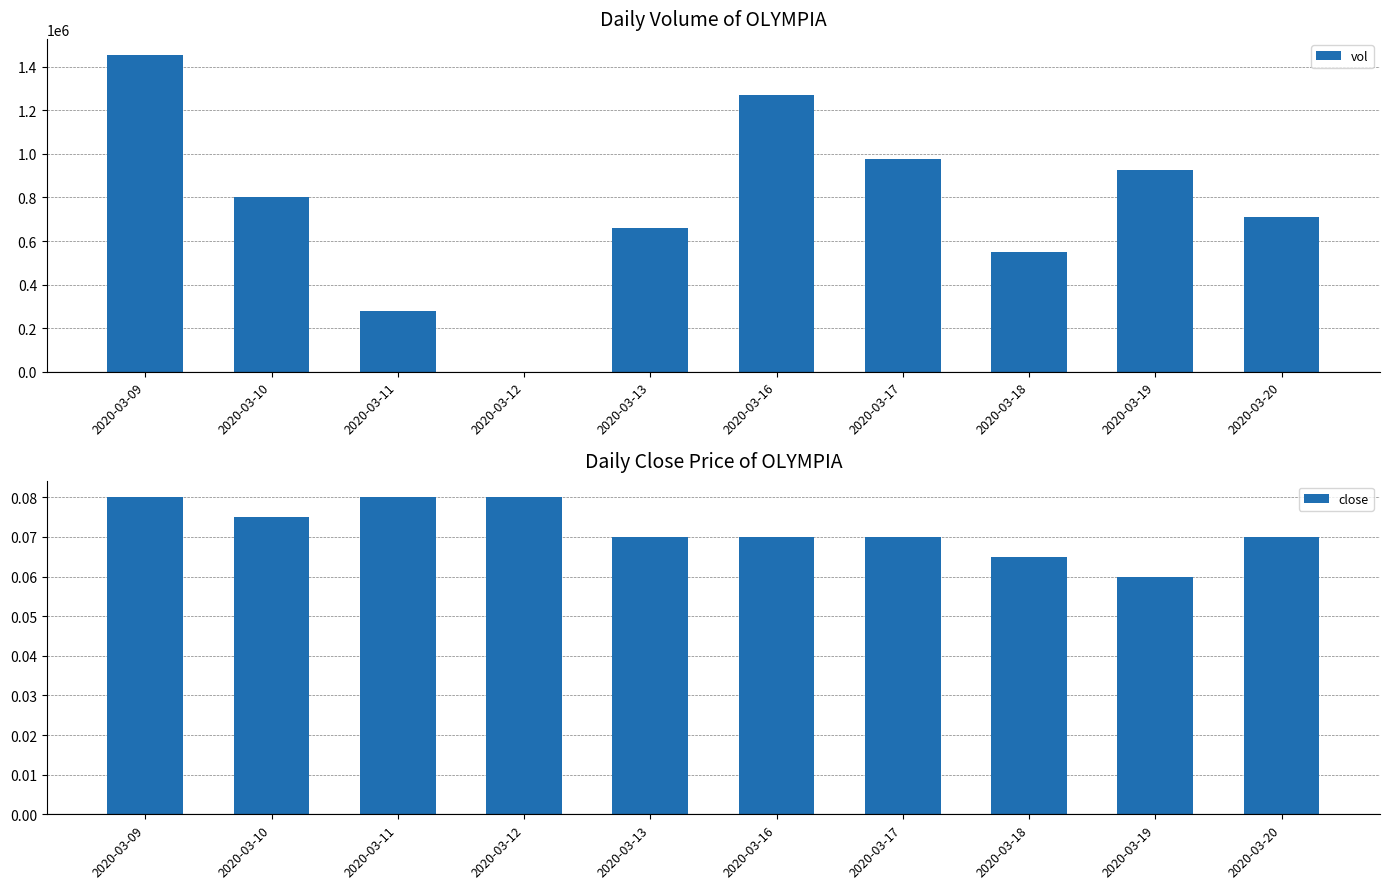

Is the value of close at 2020-03-11 greater than the value of vol at 2020-03-16?

No